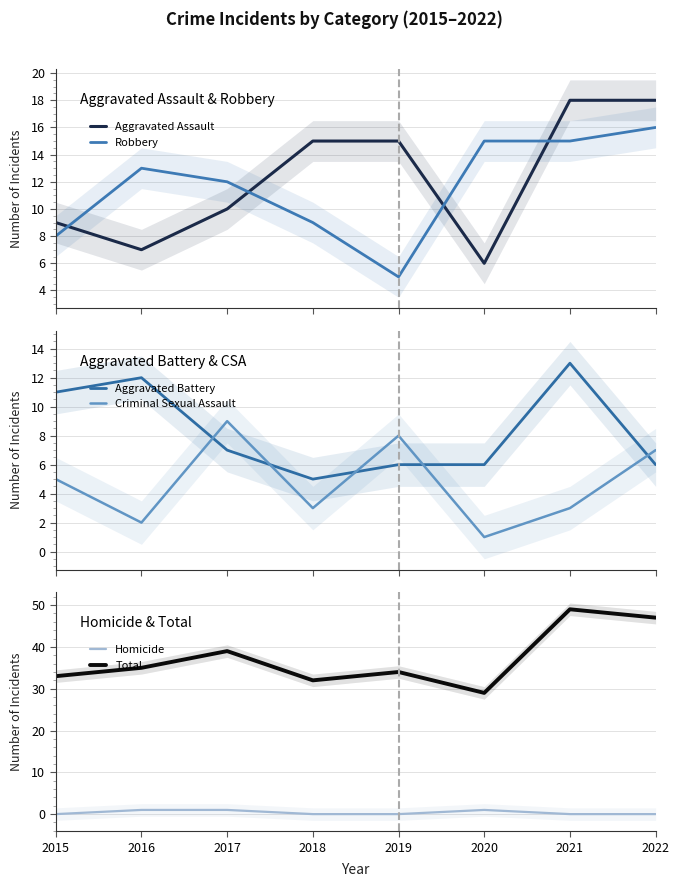

Which label corresponds to the largest value in the chart?

2021